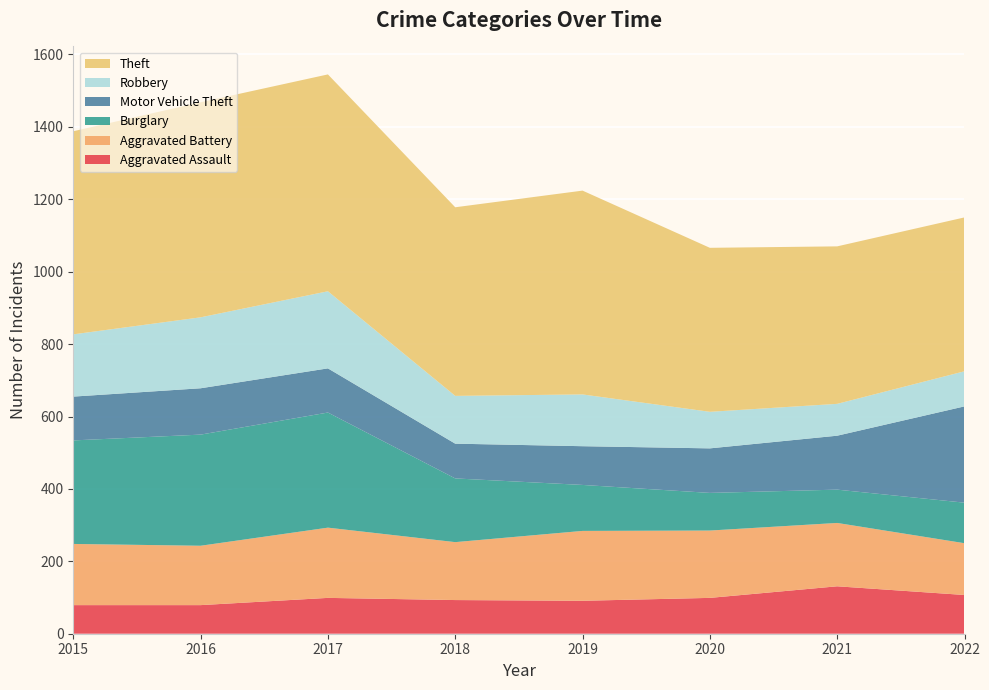

Reading left to right, list all the values displayed in this chart.

Aggravated Assault: 2015=79	2016=79	2017=99	2018=93	2019=91	2020=99	2021=131	2022=107
Aggravated Battery: 2015=169	2016=164	2017=194	2018=160	2019=193	2020=186	2021=175	2022=143
Burglary: 2015=286	2016=307	2017=318	2018=176	2019=127	2020=104	2021=92	2022=112
Motor Vehicle Theft: 2015=121	2016=128	2017=122	2018=96	2019=107	2020=123	2021=149	2022=266
Robbery: 2015=172	2016=196	2017=213	2018=132	2019=143	2020=101	2021=88	2022=97
Theft: 2015=561	2016=594	2017=599	2018=521	2019=563	2020=453	2021=435	2022=425